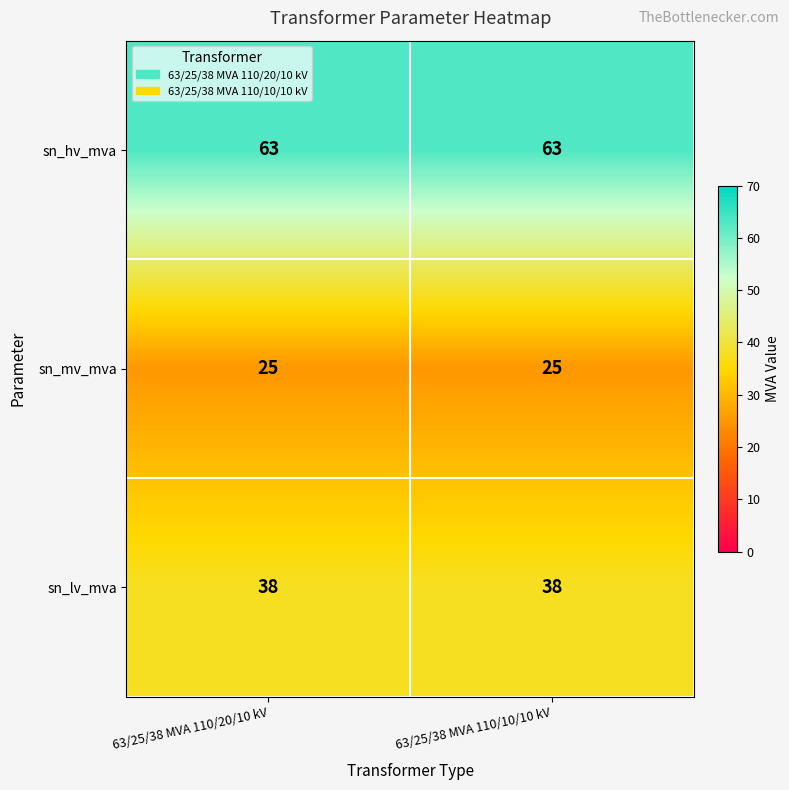

What is the average value of the sn_lv_mva series?

38